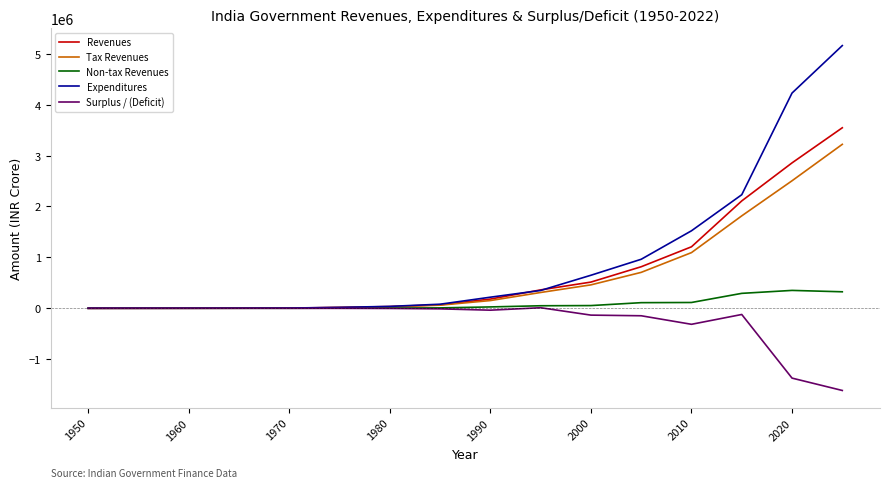

How many values in the Surplus / (Deficit) series are below -3198?

8